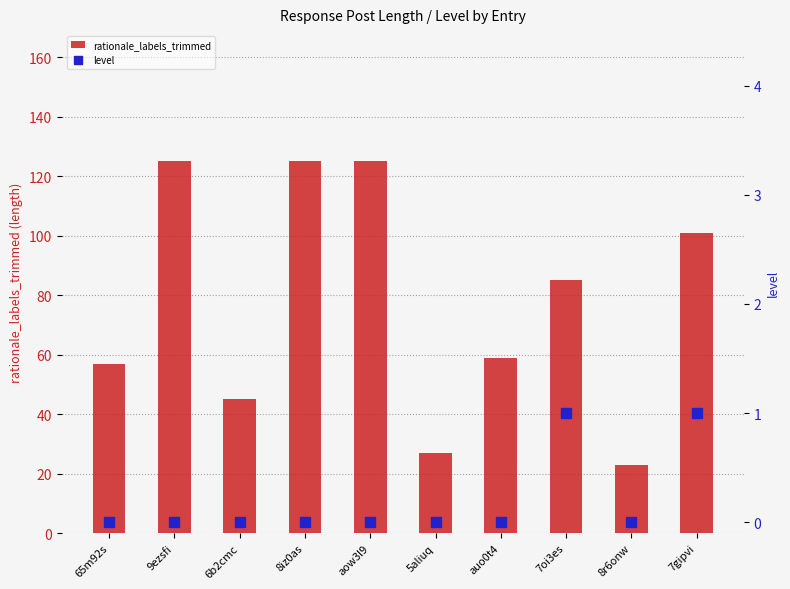

Which series has the largest total across all categories?

rationale_labels_trimmed